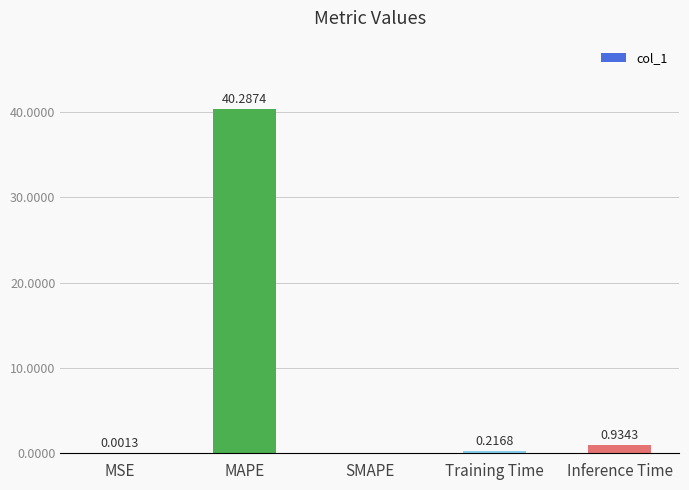

Between Inference Time and MAPE, which is larger?

MAPE